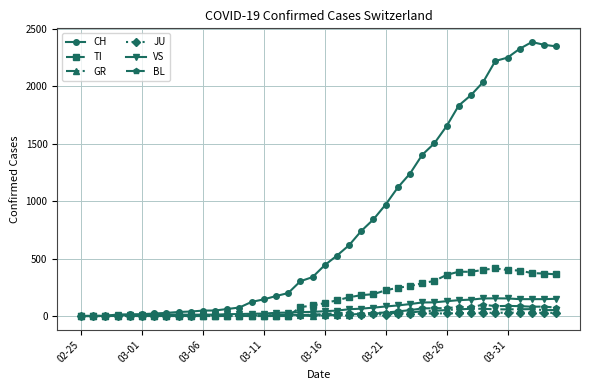

Which series has the largest total across all categories?

CH